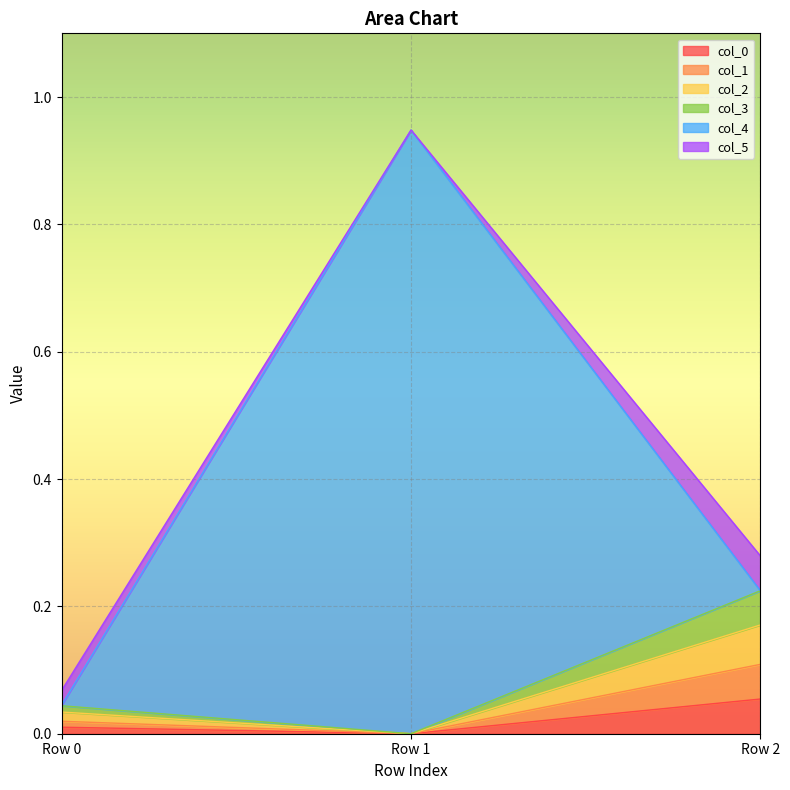

At how many categories does at least one series exceed 0?

3